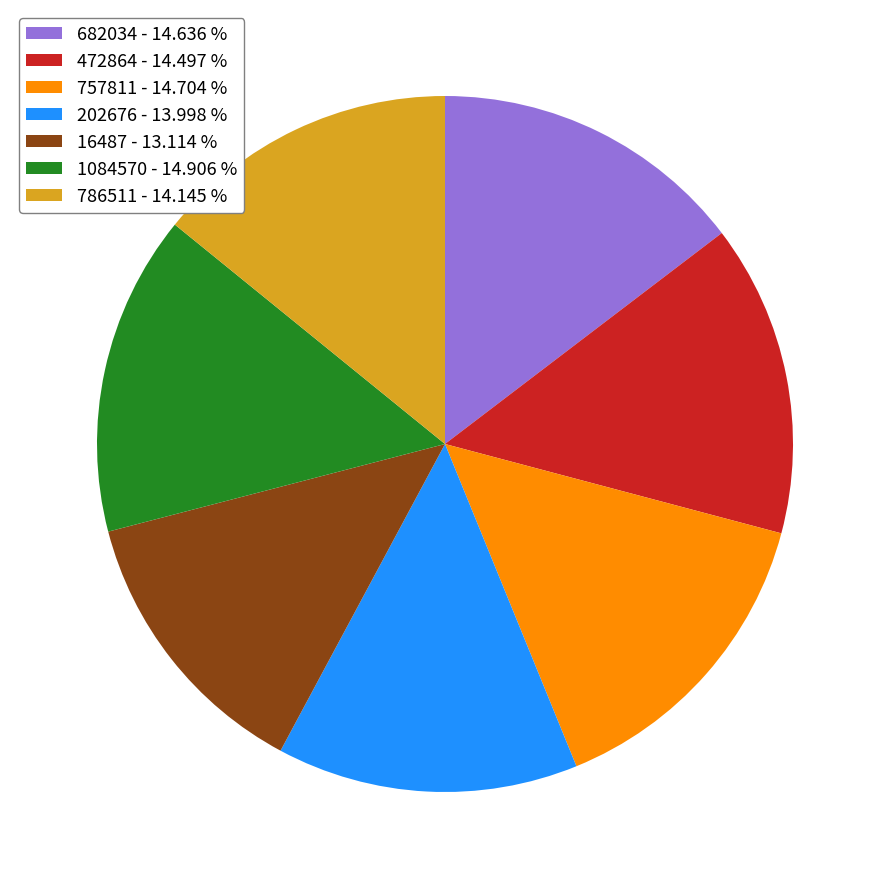

Does 472864 represent more than half of the total?

No